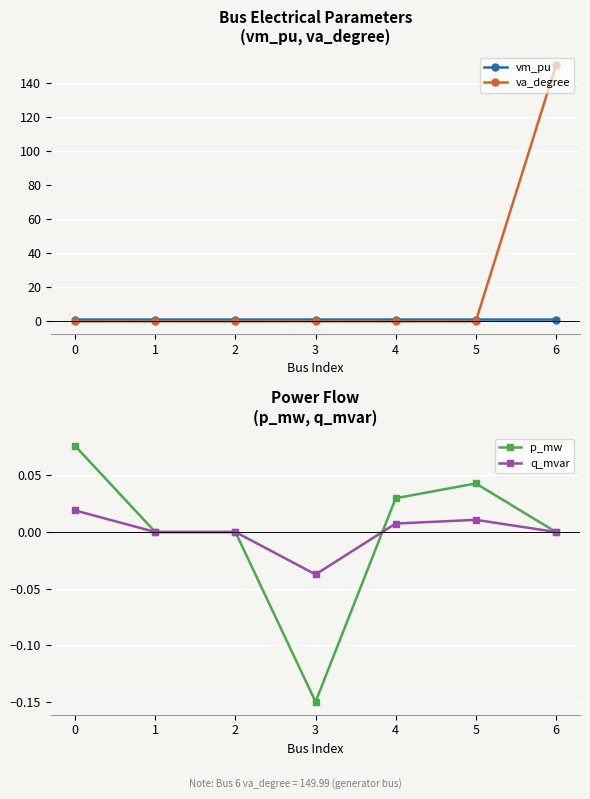

Where is the first local minimum for va_degree?

2